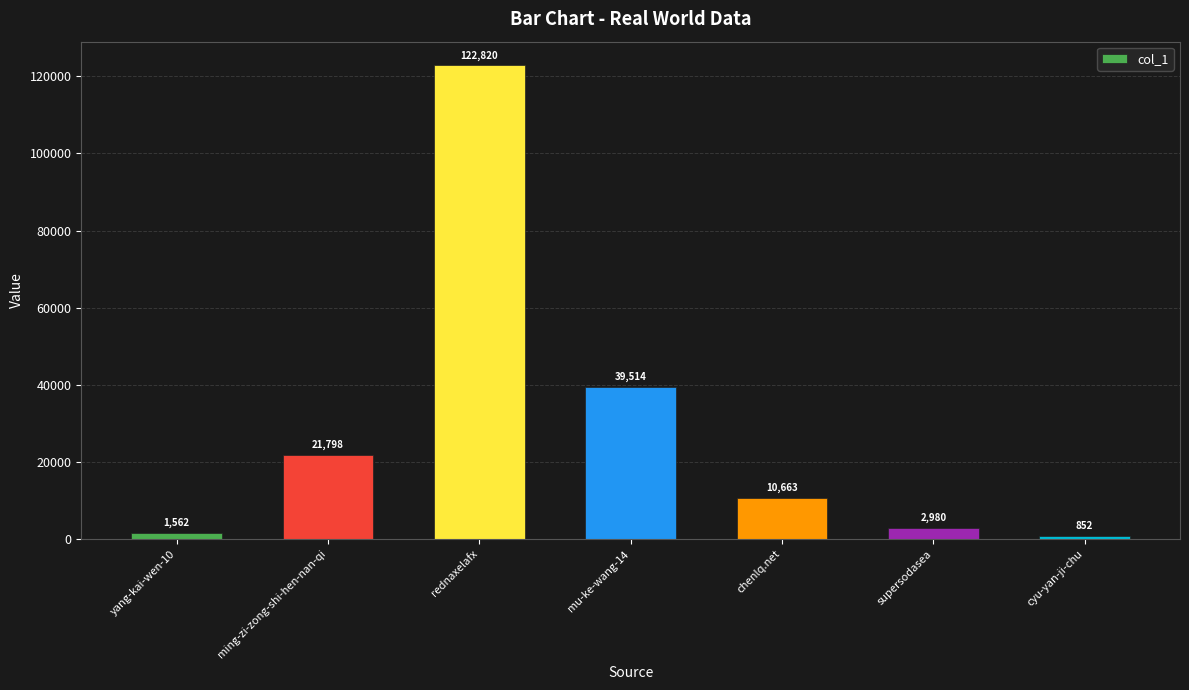

Which has a higher value, supersodasea or chenlq.net?

chenlq.net